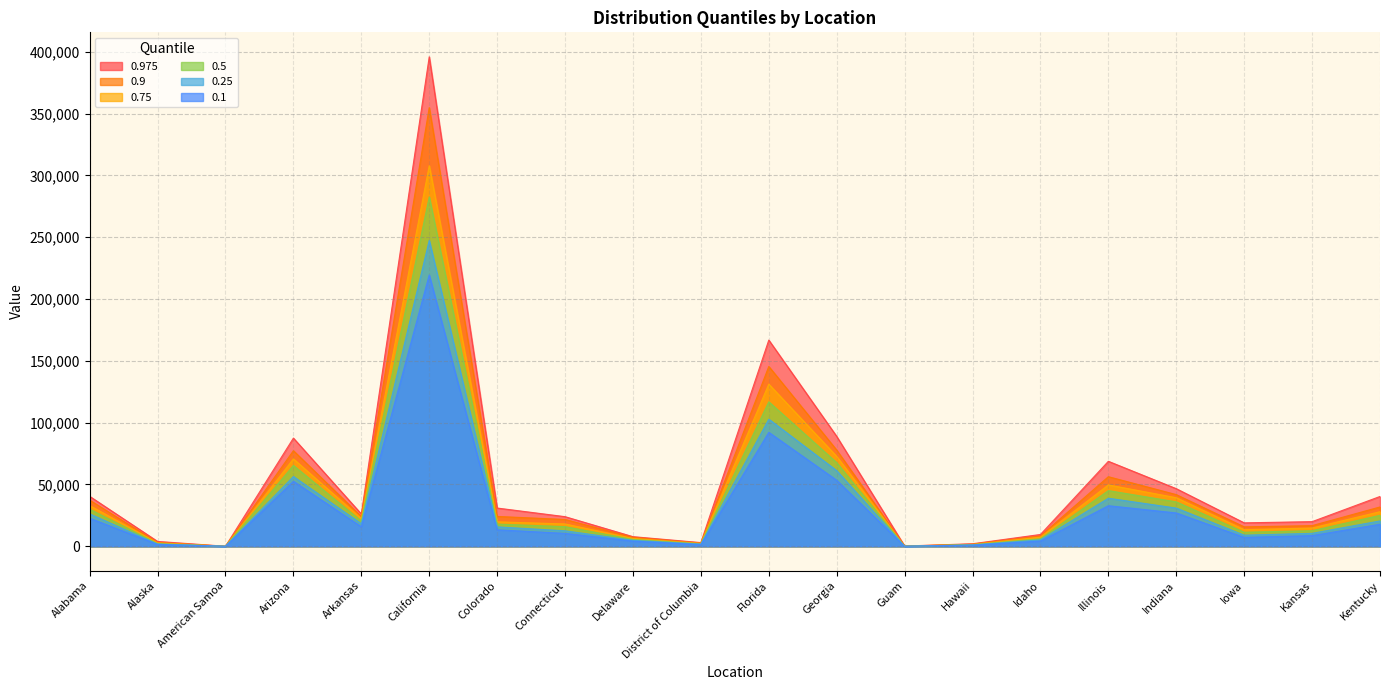

Does the chart have visible grid lines?

Yes